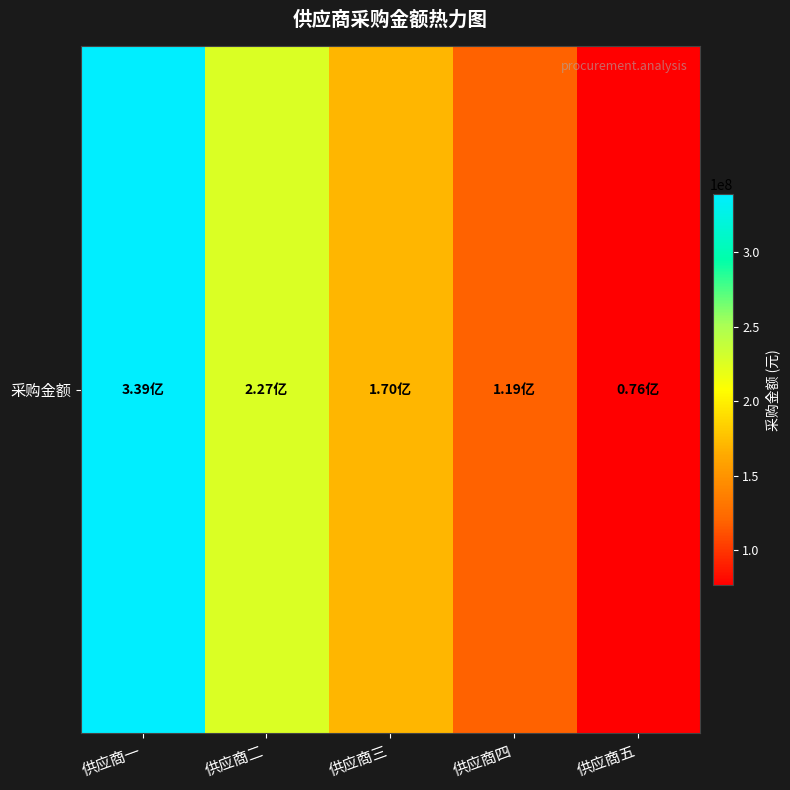

What is the smallest value displayed?

76209385.8